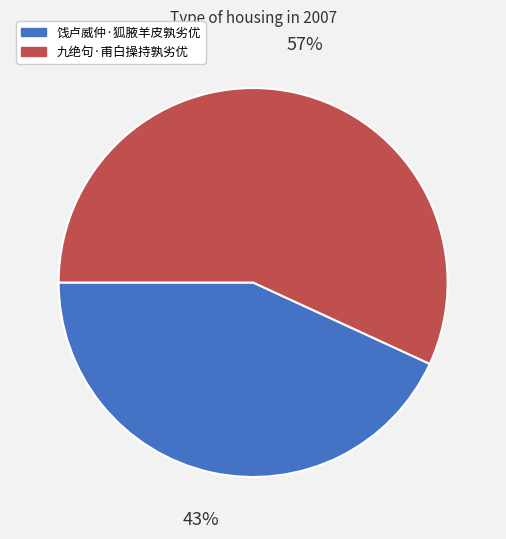

Do 饯卢威仲·狐腋羊皮孰劣优 and 九绝句·甫白操持孰劣优 together represent more than half of the pie?

Yes